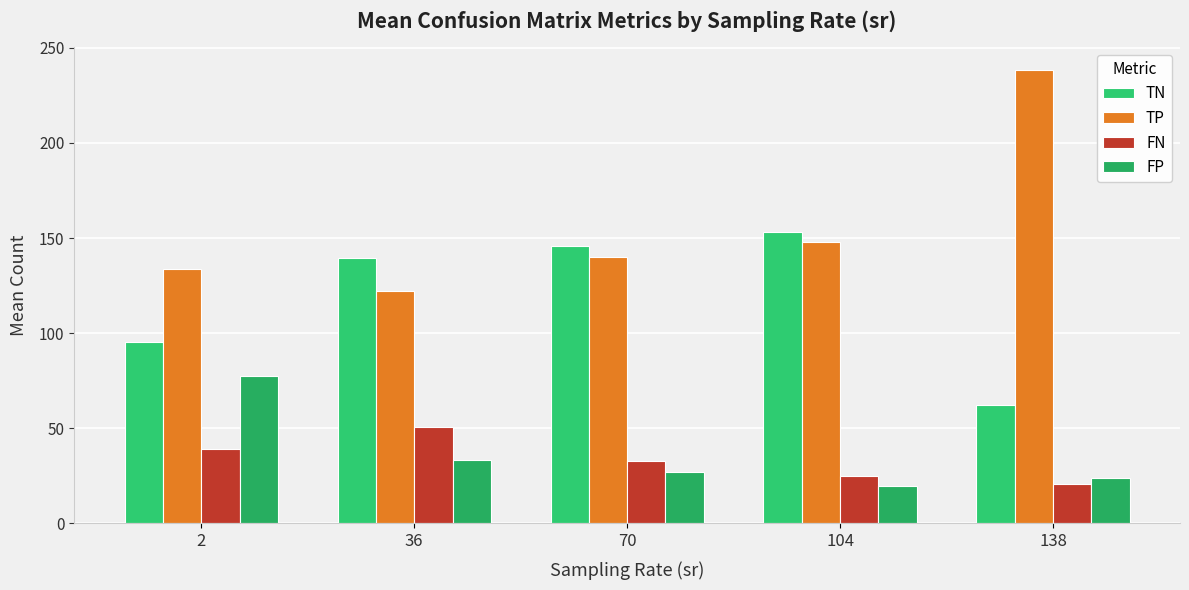

Which series changed the most between 2 and 104?

TN